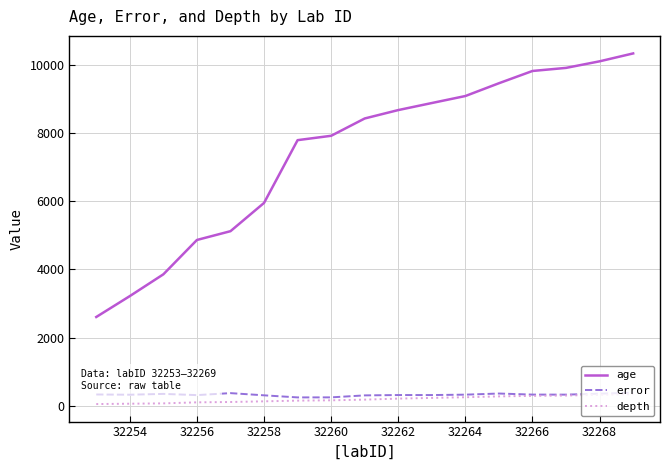

True or false: age and error cross at least once.

False